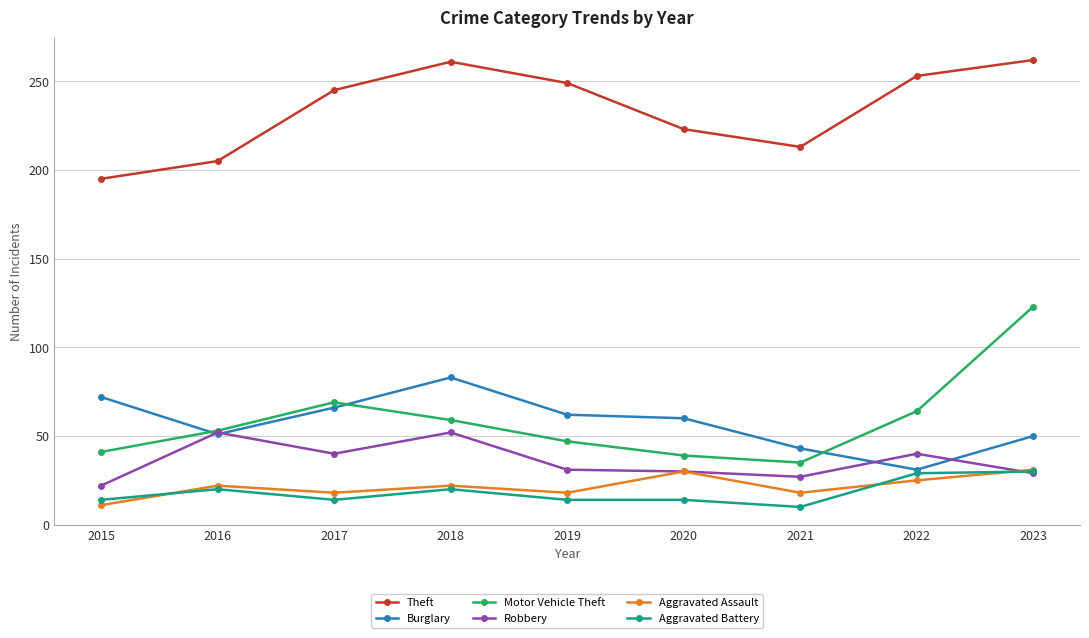

Count the number of data series in this chart.

6